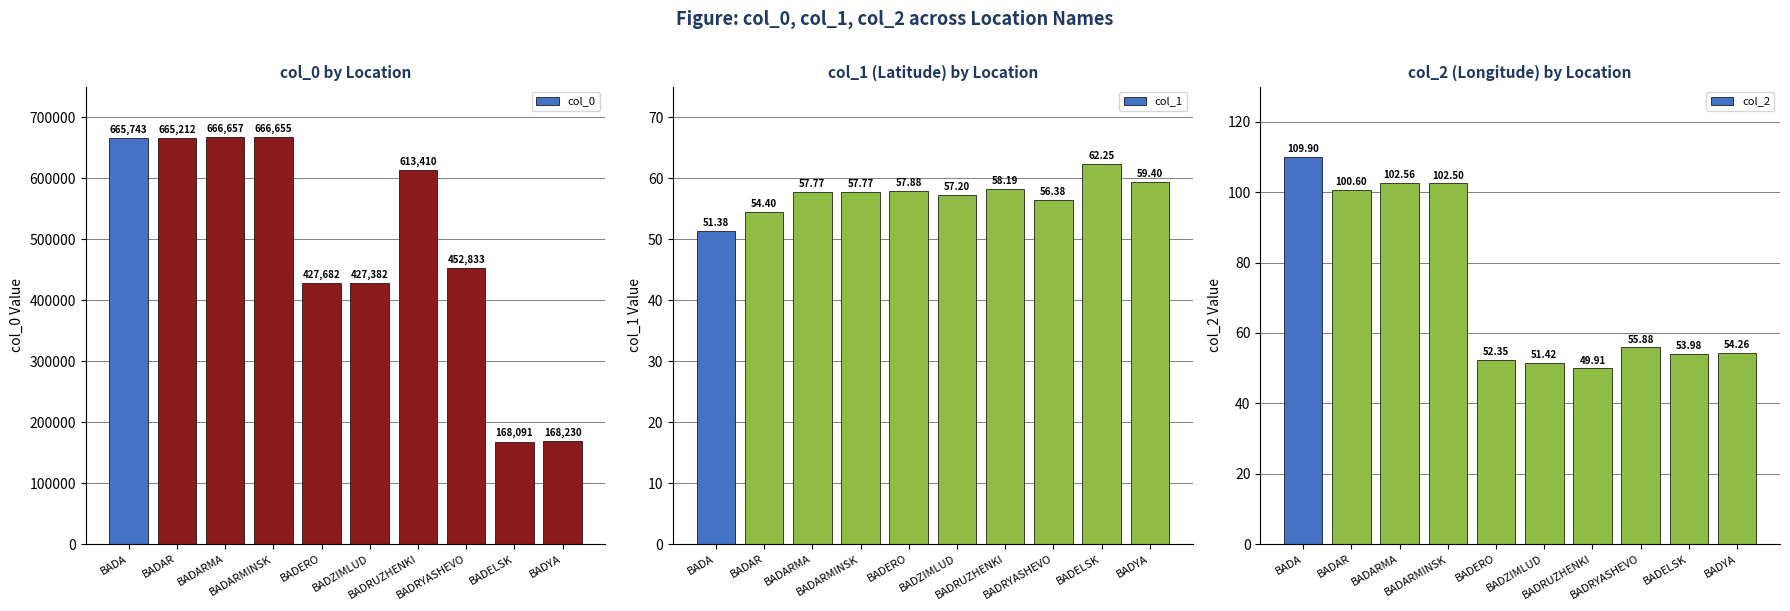

At which label does col_0 first exceed 613410?

BADA